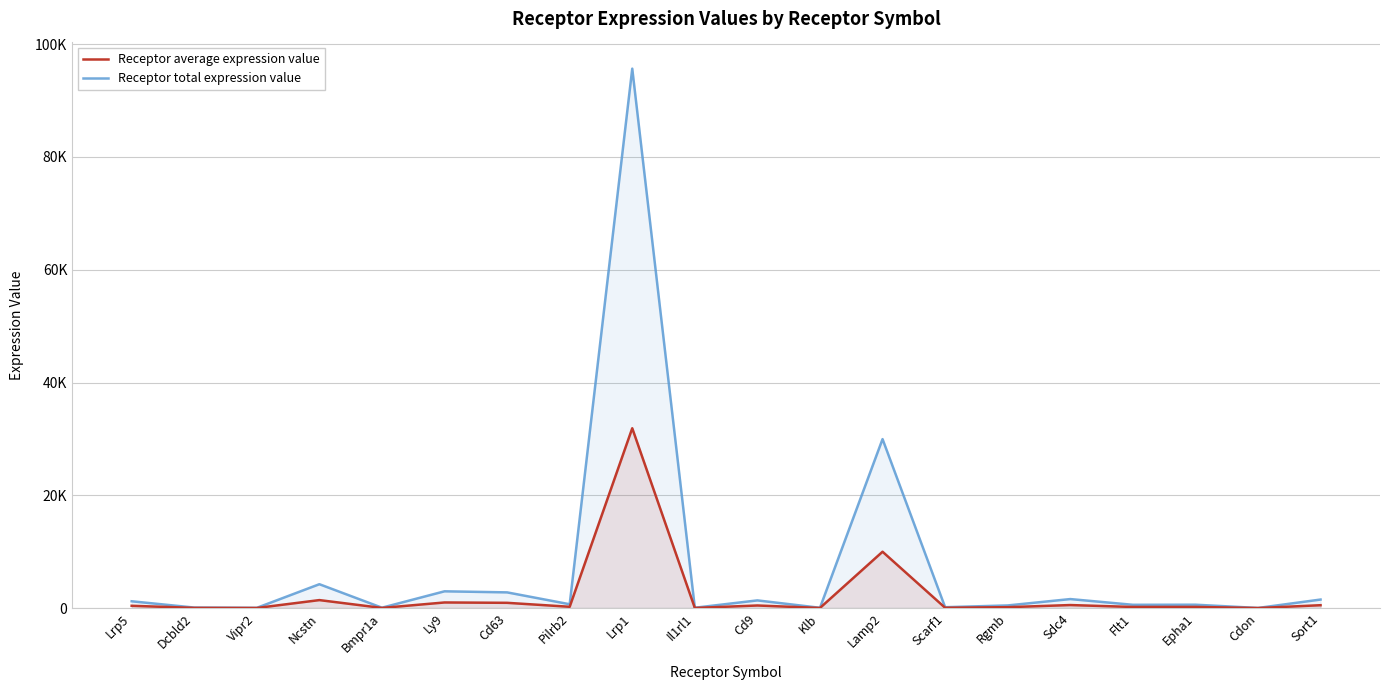

How many lines are shown in the chart?

2